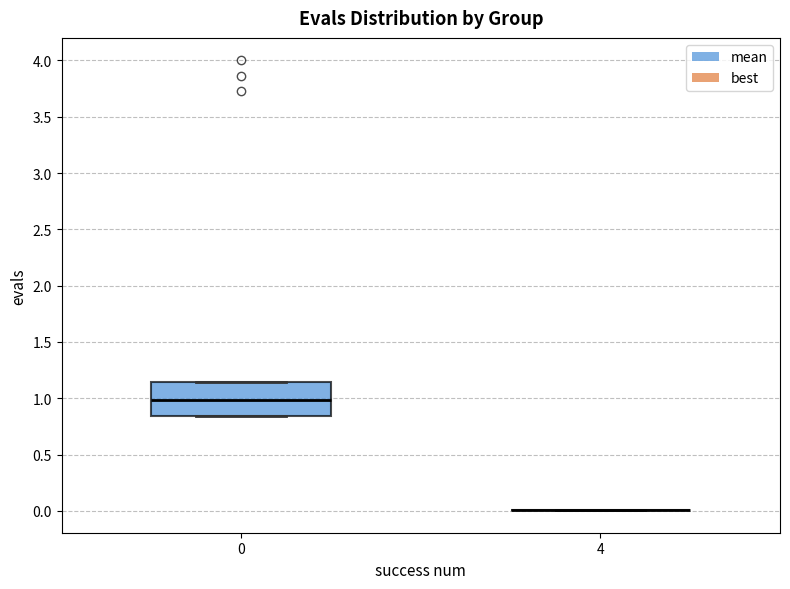

Reading left to right, read every box against the y-axis: the position of its median line, the range the box covers, and the ends of its whiskers. The values are not printed on the chart, so give them approximately, as read against the axis.

0: median 1.00, box 0.85 to 1.15, whiskers 0.85 to 1.15
4: box collapsed to a line at 0.00, whiskers 0.00 to 0.00